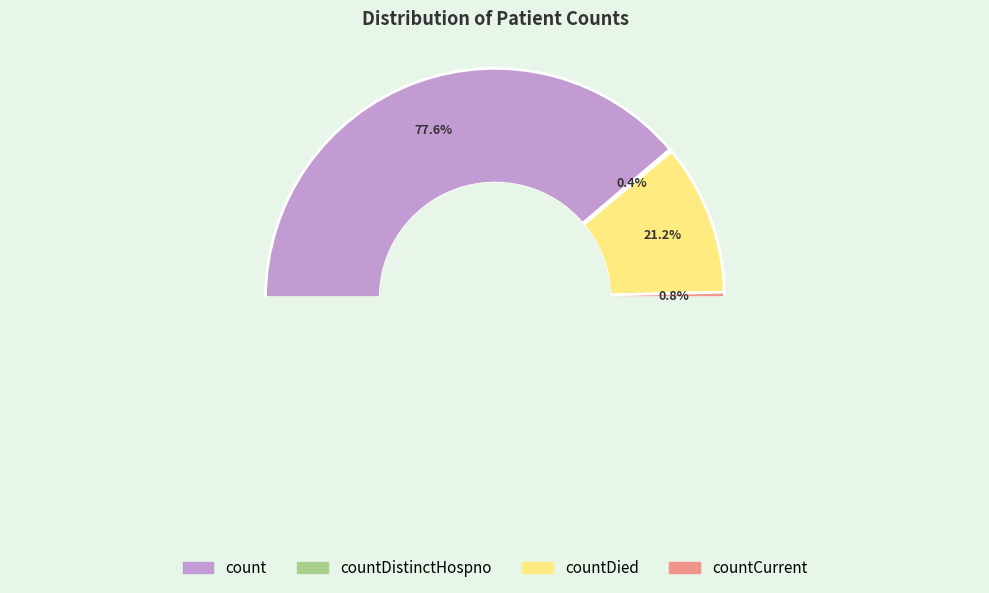

Combined, do countDied and count account for over 50%?

Yes